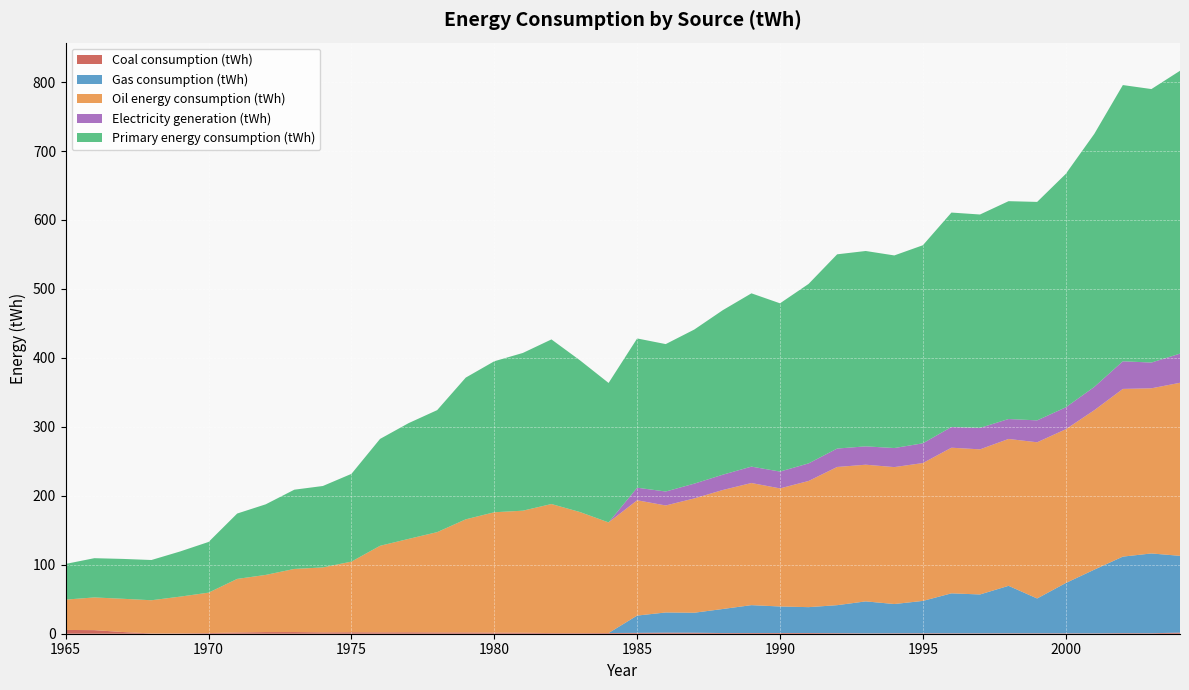

Reading left to right, list all the values displayed in this chart.

Coal consumption (tWh): 1965=5.5	1966=5.2	1967=2.5	1968=0.4	1969=0.5	1970=0.9	1971=1.8	1972=2.4	1973=2.4	1974=1.9	1975=2.1	1976=2.0	1977=2.1	1978=1.9	1979=1.8	1980=1.6	1981=1.5	1982=0.9	1983=0.9	1984=1.0	1985=1.3	1986=1.6	1987=1.5	1988=1.0	1989=1.0	1990=1.1	1991=1.0	1992=0.8	1993=0.6	1994=0.7	1995=0.7	1996=0.6	1997=0.6	1998=0.7	1999=0.7	2000=0.6	2001=0.5	2002=0.9	2003=0.7	2004=1.6
Gas consumption (tWh): 1965=0.0	1966=0.0	1967=0.0	1968=0.0	1969=0.0	1970=0.0	1971=0.0	1972=0.0	1973=0.0	1974=0.0	1975=0.0	1976=0.0	1977=0.0	1978=0.0	1979=0.0	1980=0.0	1981=0.0	1982=0.0	1983=0.0	1984=0.0	1985=25.1	1986=29.3	1987=29.0	1988=34.9	1989=40.4	1990=38.5	1991=37.5	1992=40.6	1993=46.3	1994=42.4	1995=46.9	1996=57.9	1997=56.3	1998=68.8	1999=50.4	2000=72.9	2001=92.4	2002=111.0	2003=115.7	2004=111.4
Oil energy consumption (tWh): 1965=44.0	1966=47.4	1967=48.2	1968=48.1	1969=53.2	1970=58.6	1971=77.7	1972=82.9	1973=91.6	1974=94.2	1975=102.5	1976=125.5	1977=135.5	1978=145.5	1979=164.1	1980=174.5	1981=176.9	1982=187.2	1983=175.5	1984=160.4	1985=167.2	1986=155.2	1987=165.8	1988=172.6	1989=177.1	1990=171.2	1991=183.0	1992=200.4	1993=198.2	1994=198.6	1995=199.9	1996=211.2	1997=210.4	1998=213.0	1999=226.5	2000=223.0	2001=231.2	2002=243.2	2003=239.5	2004=250.9
Electricity generation (tWh): 1965=0.0	1966=0.0	1967=0.0	1968=0.0	1969=0.0	1970=0.0	1971=0.0	1972=0.0	1973=0.0	1974=0.0	1975=0.0	1976=0.0	1977=0.0	1978=0.0	1979=0.0	1980=0.0	1981=0.0	1982=0.0	1983=0.0	1984=0.0	1985=18.2	1986=20.3	1987=21.4	1988=22.2	1989=23.8	1990=24.4	1991=25.5	1992=26.7	1993=26.6	1994=27.6	1995=28.6	1996=30.1	1997=31.1	1998=28.9	1999=31.8	2000=31.8	2001=33.8	2002=40.1	2003=37.3	2004=42.3
Primary energy consumption (tWh): 1965=51.8	1966=56.9	1967=57.8	1968=58.4	1969=65.5	1970=73.5	1971=94.8	1972=102.4	1973=114.9	1974=118.1	1975=127.3	1976=155.0	1977=167.9	1978=176.9	1979=205.5	1980=219.0	1981=228.8	1982=238.7	1983=220.0	1984=202.3	1985=216.5	1986=213.8	1987=223.5	1988=238.6	1989=251.3	1990=244.0	1991=260.3	1992=281.7	1993=283.3	1994=279.3	1995=287.2	1996=310.9	1997=309.5	1998=315.9	1999=316.8	2000=338.5	2001=367.0	2002=400.6	2003=396.6	2004=410.2